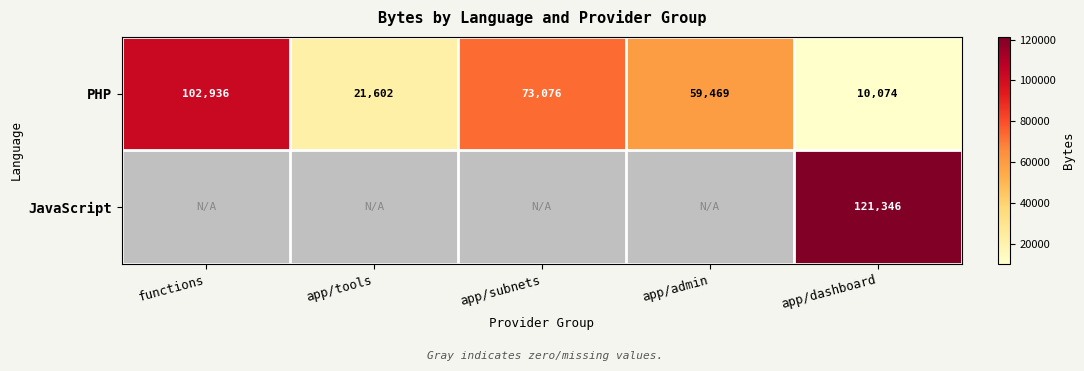

Is the value of PHP at app/dashboard greater than the value of JavaScript at app/dashboard?

No